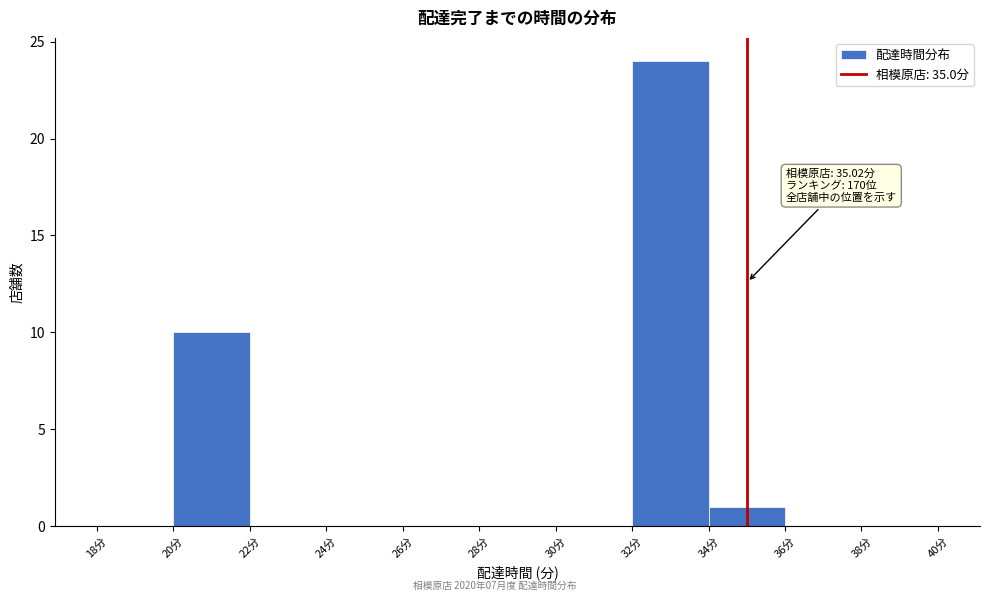

Which range on the x-axis has the tallest bar?

32 to 34